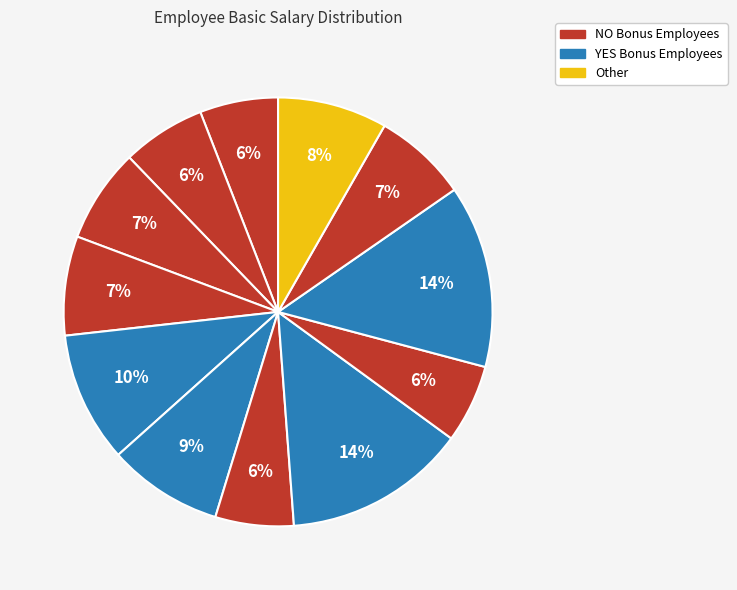

How many slices are in this pie chart?

12